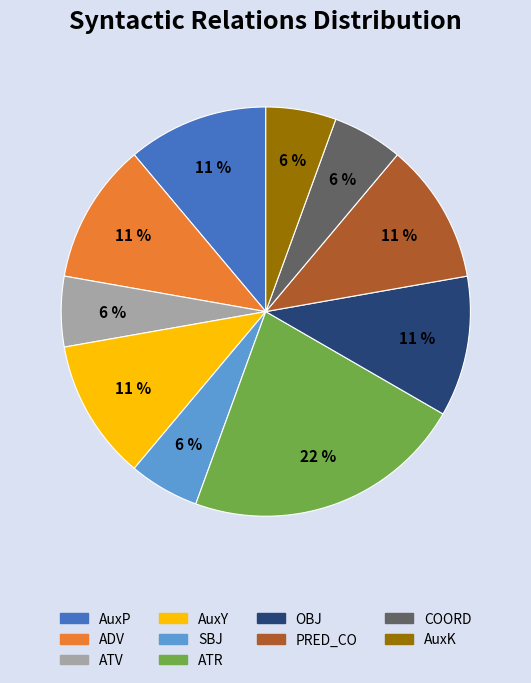

The ADV slice represents 11% of the pie. True or false?

True